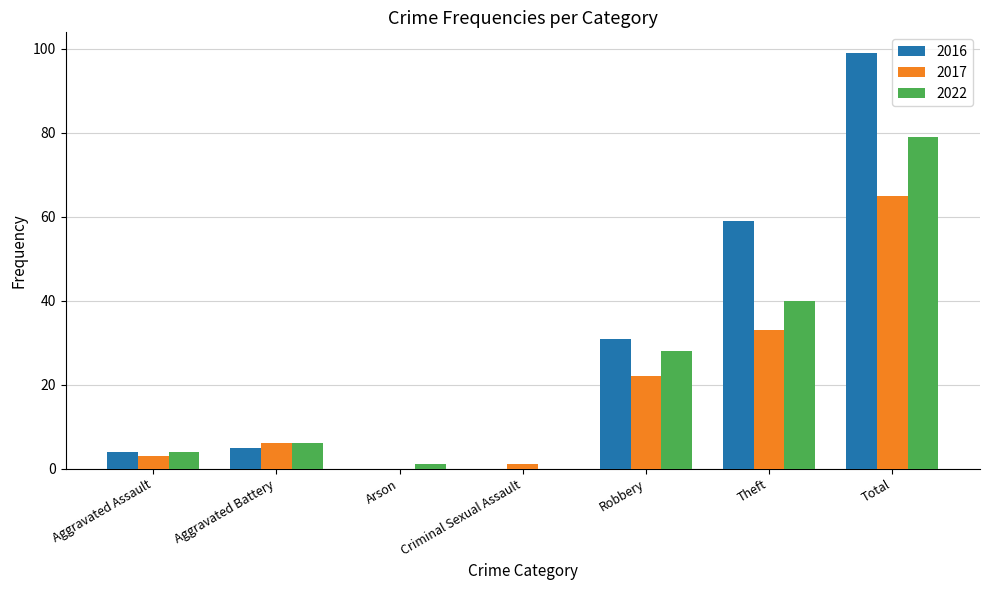

Which series has the largest total across all categories?

2016